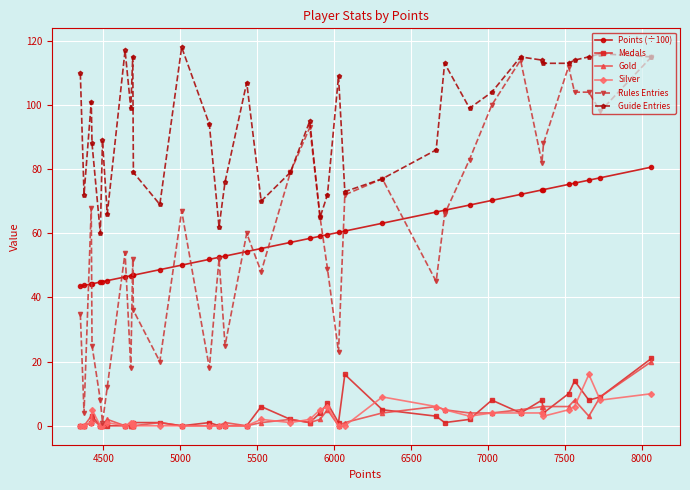

What is the difference between the second highest and second lowest values in the Gold series?

9.0